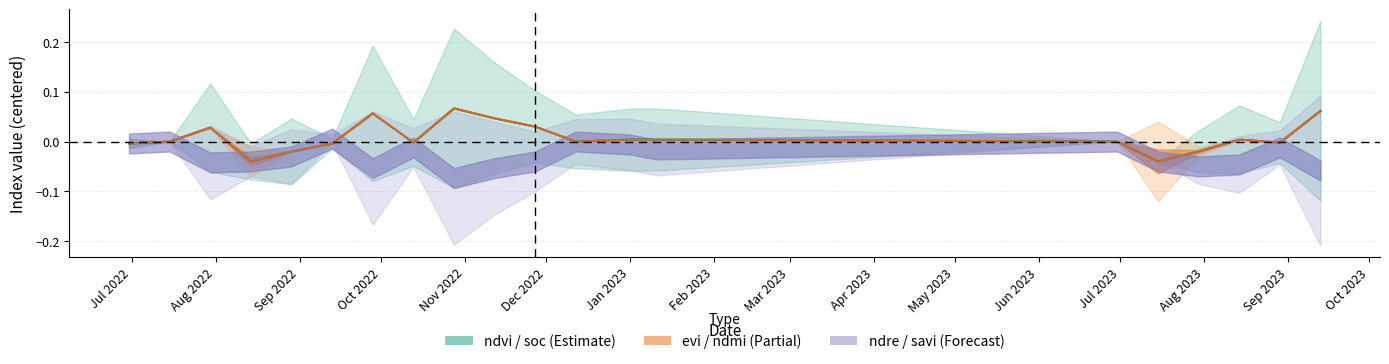

True or false: evi line has more than 1 interior local peaks.

True